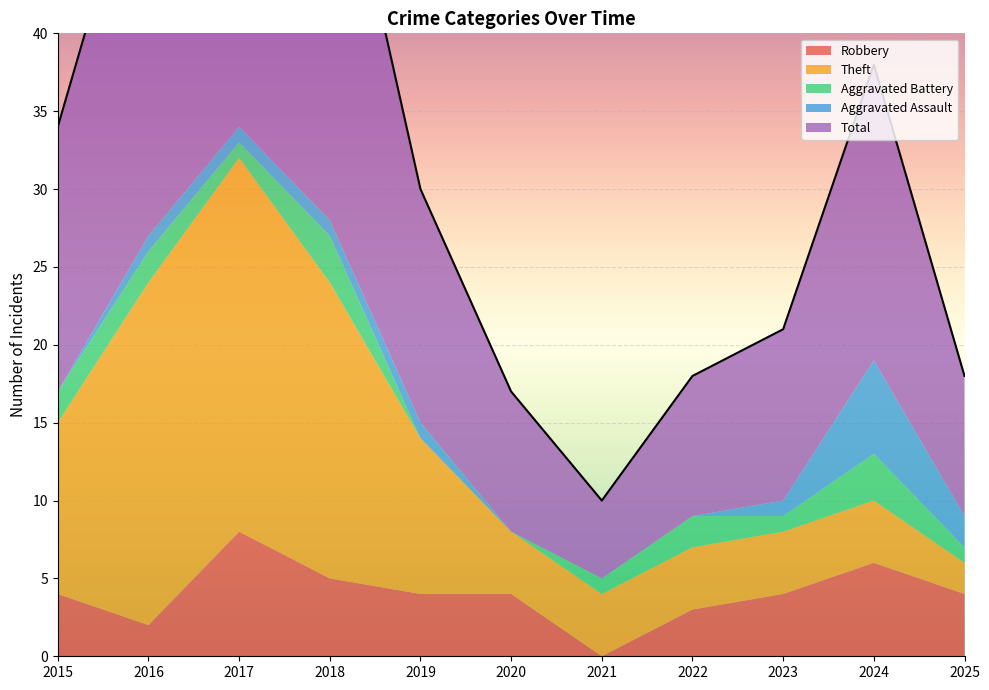

Which series changed the most between 2018 and 2022?

Total